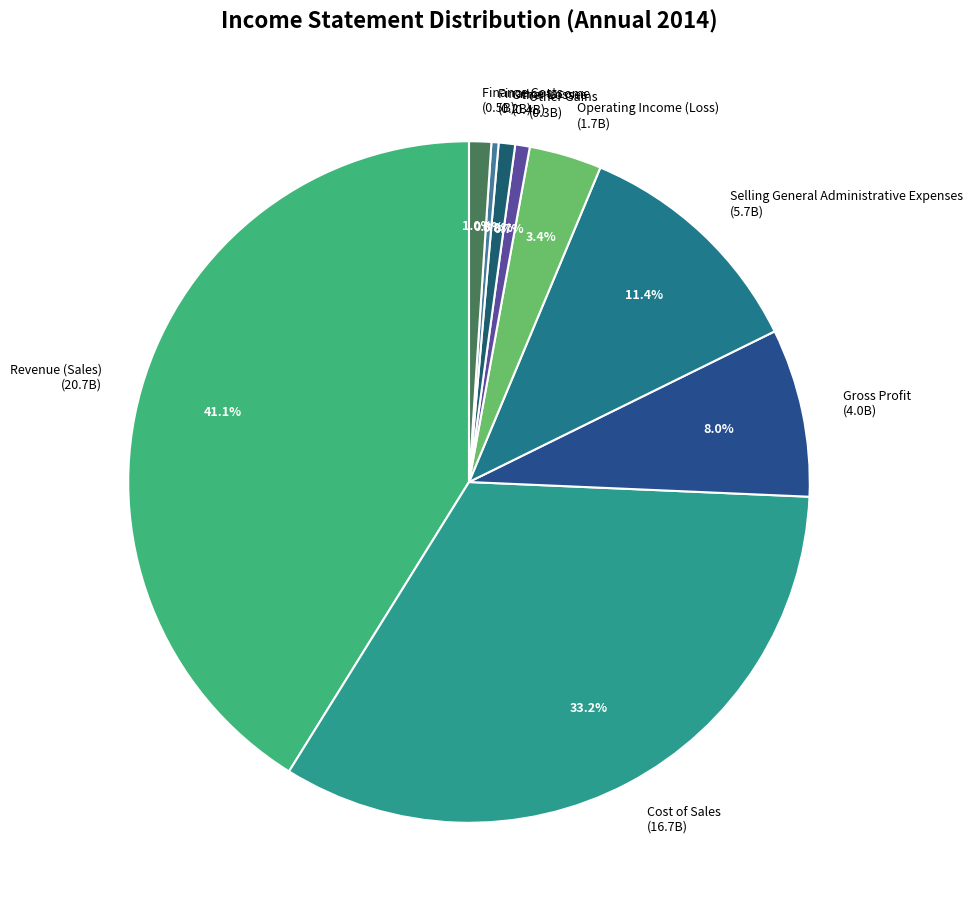

Is it true that Gross Profit is 8% of the pie?

True